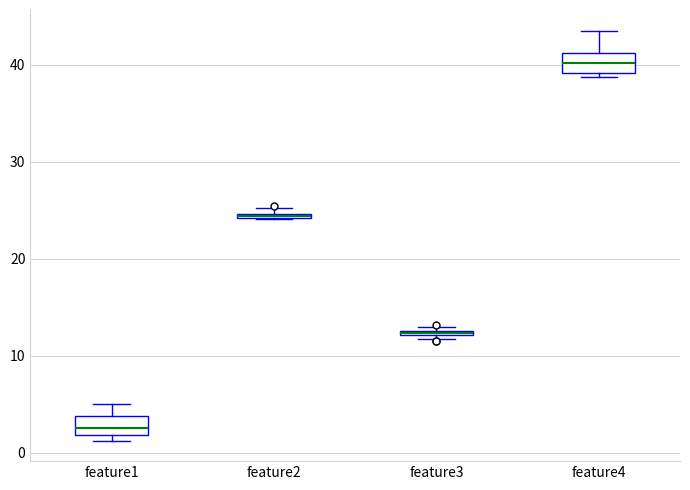

Where is the upper edge of the box for feature2 on the y-axis? The values are not printed on the chart, so give them approximately, as read against the axis.

25